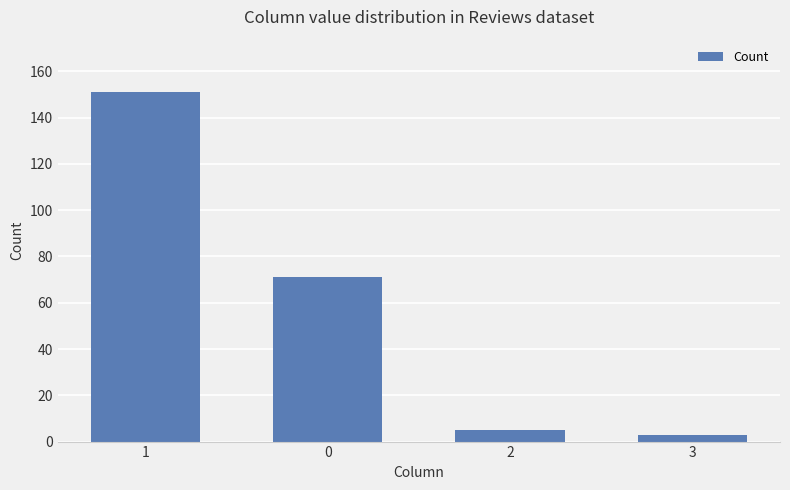

Where does the data first go above 71?

1